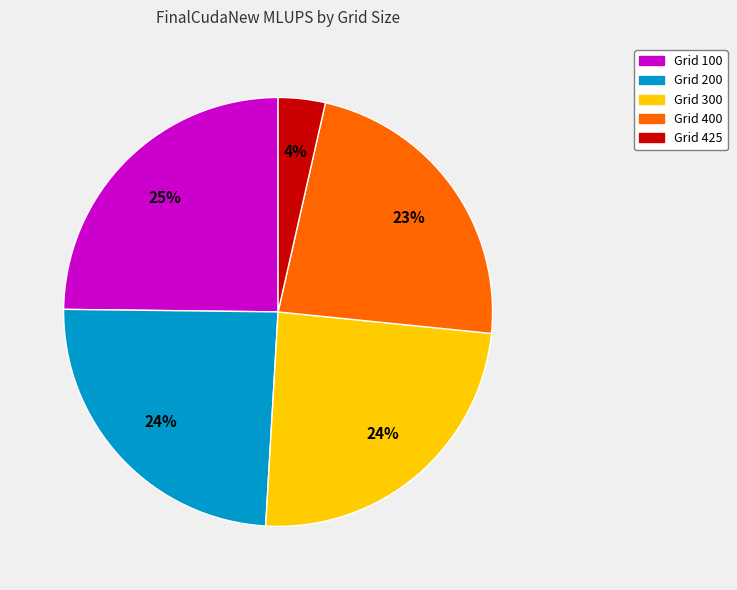

What is the smallest slice in the pie chart?

Grid 425